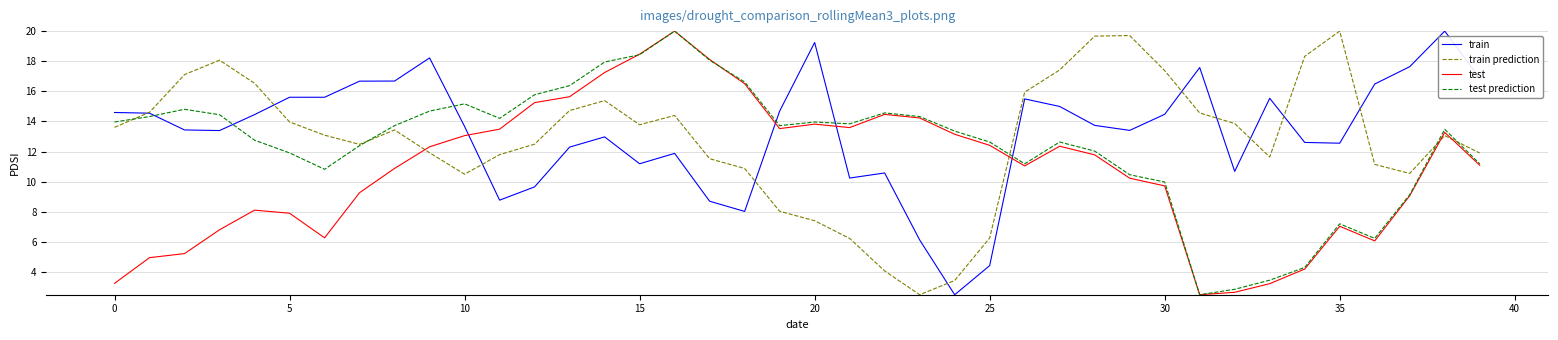

What is the minimum value for train?

2.5